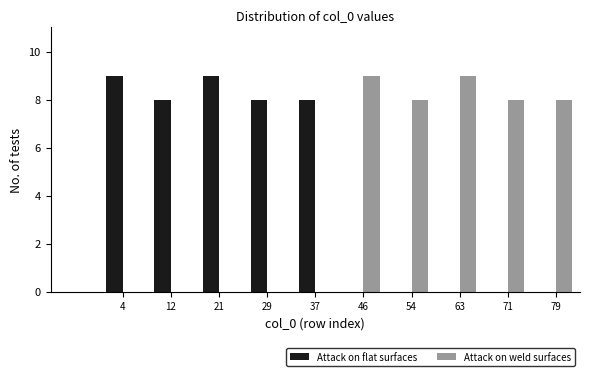

Reading left to right, transcribe this chart: for each range on the x-axis, give the height of each series' bar. Neither the bar edges nor the heights are printed on the chart, so give them approximately, as read against the axes.

0.0 to 8.4: Attack on flat surfaces=9	Attack on weld surfaces=0
8.4 to 16.8: Attack on flat surfaces=8	Attack on weld surfaces=0
16.8 to 25.2: Attack on flat surfaces=9	Attack on weld surfaces=0
25.2 to 33.6: Attack on flat surfaces=8	Attack on weld surfaces=0
33.6 to 42.0: Attack on flat surfaces=8	Attack on weld surfaces=0
42.0 to 50.4: Attack on flat surfaces=0	Attack on weld surfaces=9
50.4 to 58.8: Attack on flat surfaces=0	Attack on weld surfaces=8
58.8 to 67.2: Attack on flat surfaces=0	Attack on weld surfaces=9
67.2 to 75.6: Attack on flat surfaces=0	Attack on weld surfaces=8
75.6 to 84.0: Attack on flat surfaces=0	Attack on weld surfaces=8